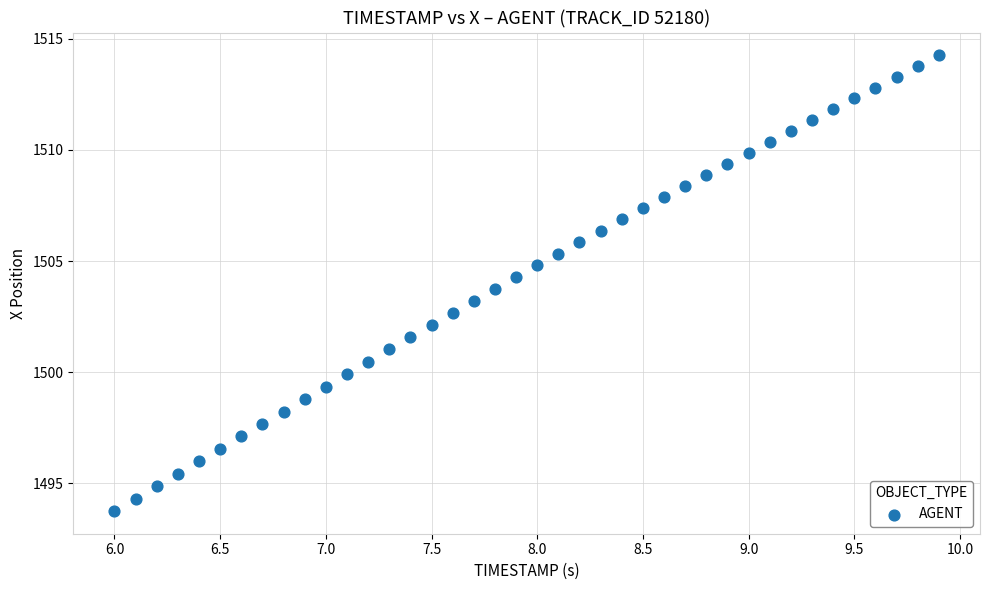

What is the range of X values (max minus min)?

3.9